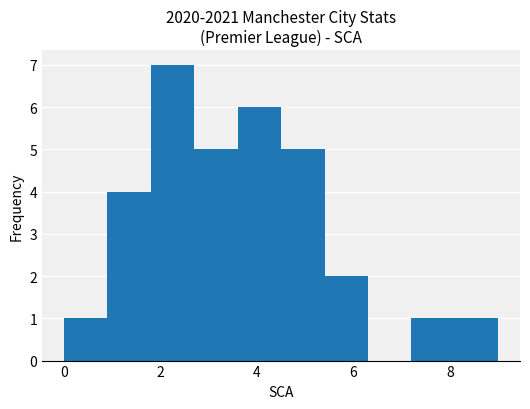

Reading left to right, transcribe this chart: for each bar, give the range it covers on the x-axis and its height. Neither the bar edges nor the heights are printed on the chart, so give them approximately, as read against the axes.

0.0 to 0.9: 1
0.9 to 1.8: 4
1.8 to 2.7: 7
2.7 to 3.6: 5
3.6 to 4.5: 6
4.5 to 5.4: 5
5.4 to 6.3: 2
6.3 to 7.2: 0
7.2 to 8.1: 1
8.1 to 9.0: 1